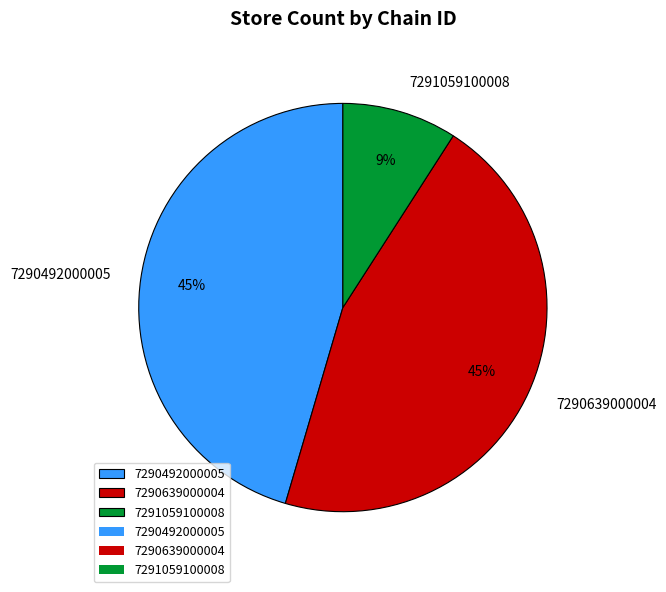

To the nearest percent, what is the difference between the largest and smallest slice percentages?

36%